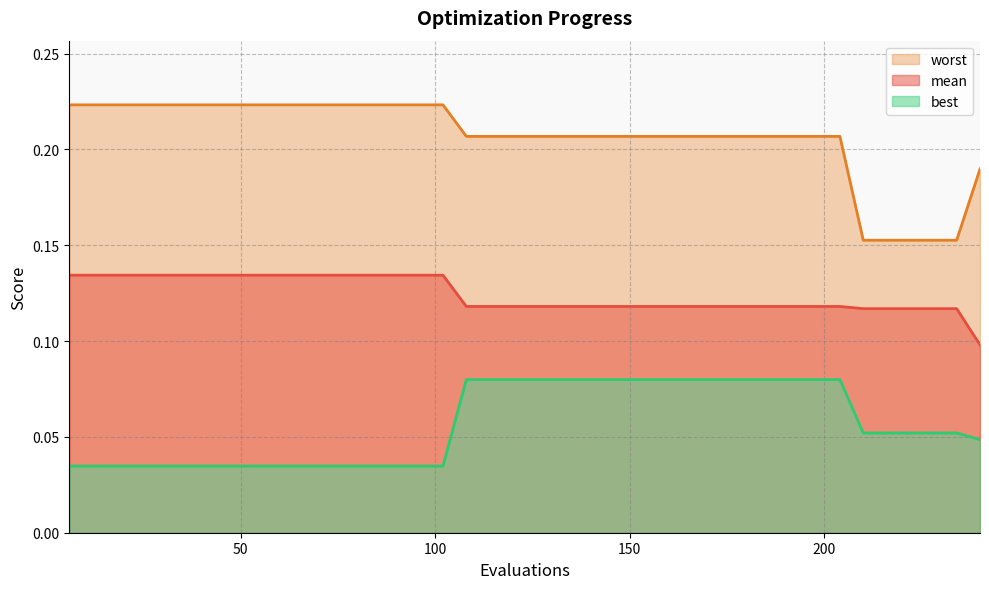

Is the value of best at 180 greater than the value of worst at 192?

No